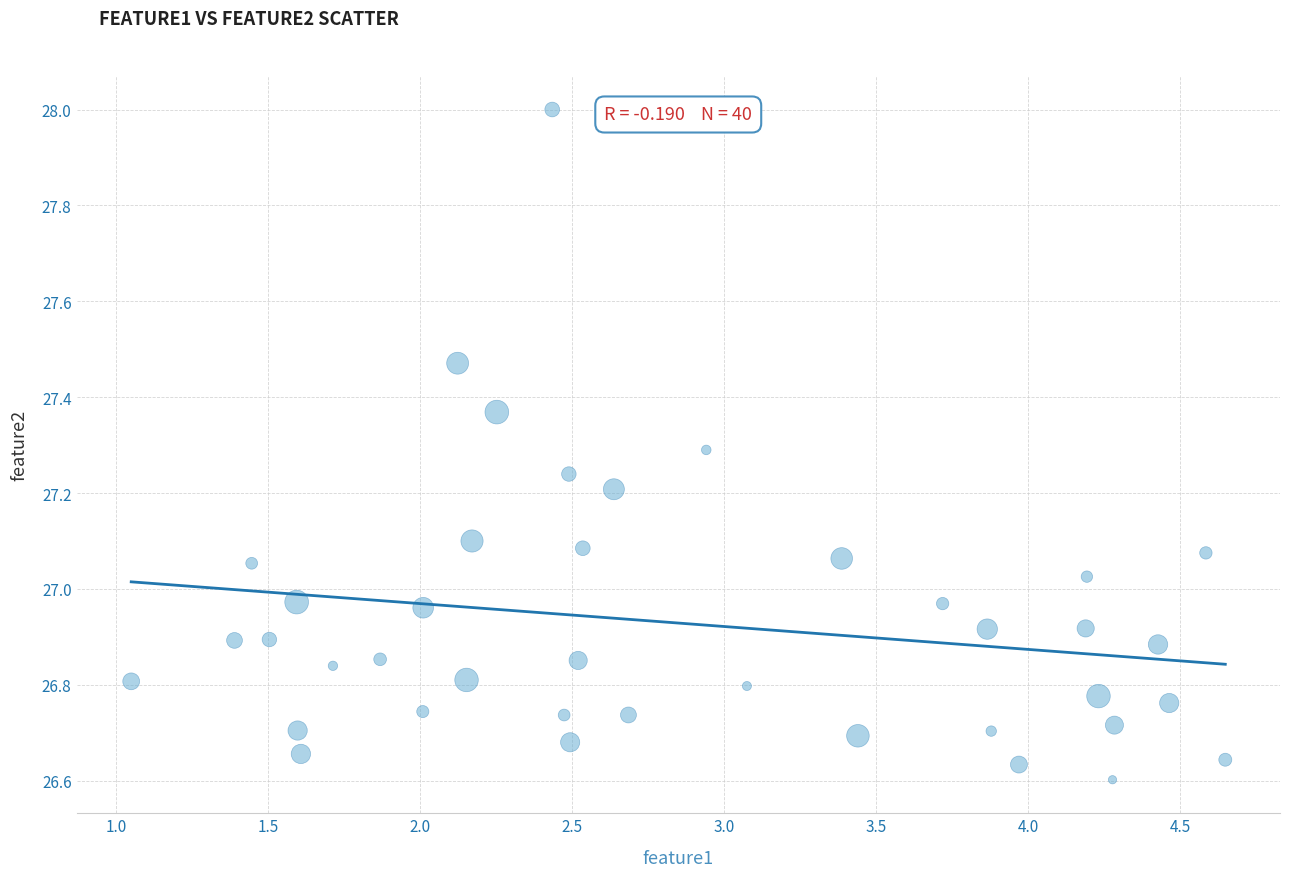

What is the range of X values (max minus min)?

3.6